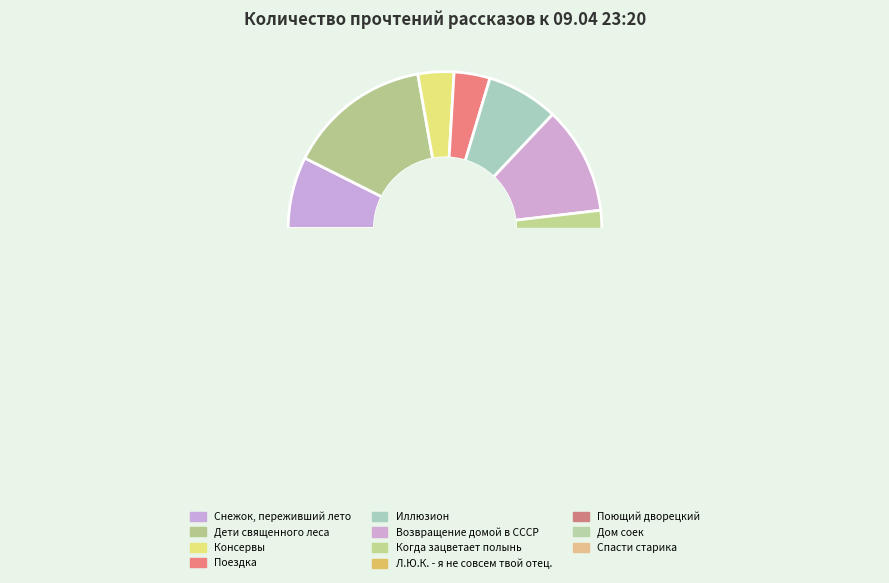

Is Иллюзион the majority of the pie?

No